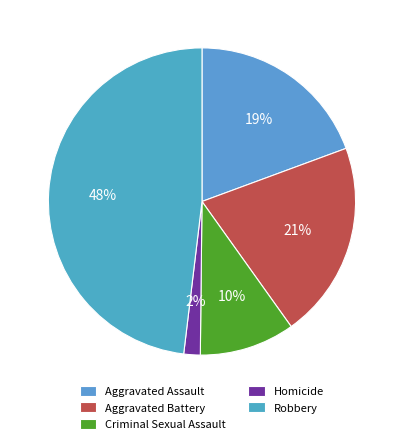

To the nearest percent, what portion does Robbery represent?

48%